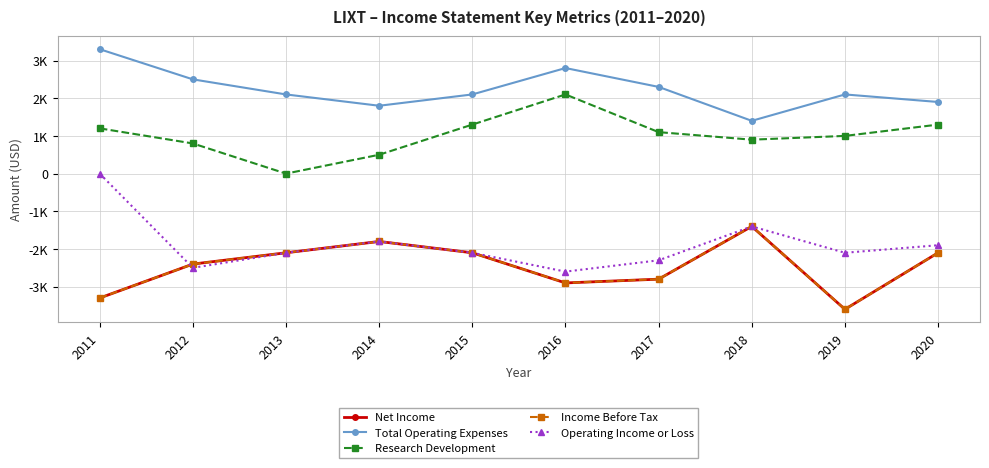

Which series has the largest total across all categories?

Total Operating Expenses